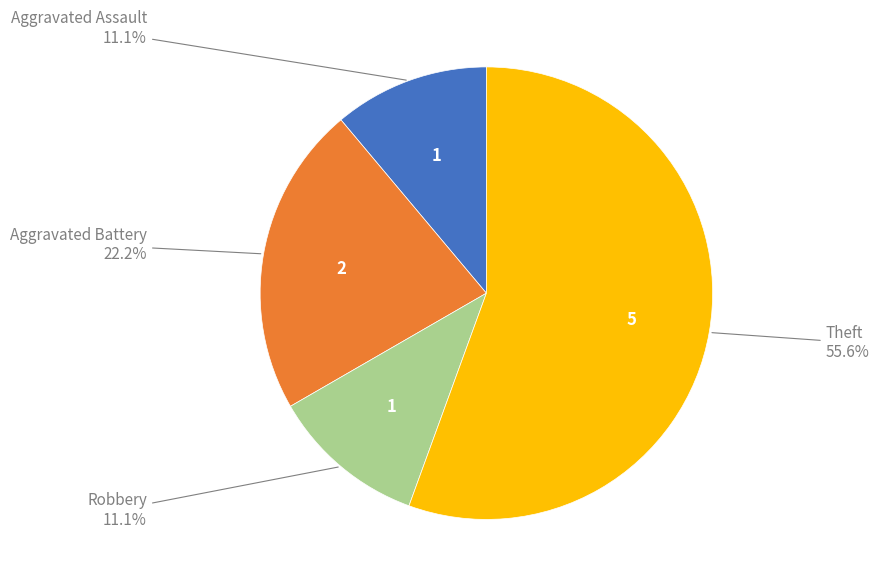

Is there a majority slice in this chart?

Yes